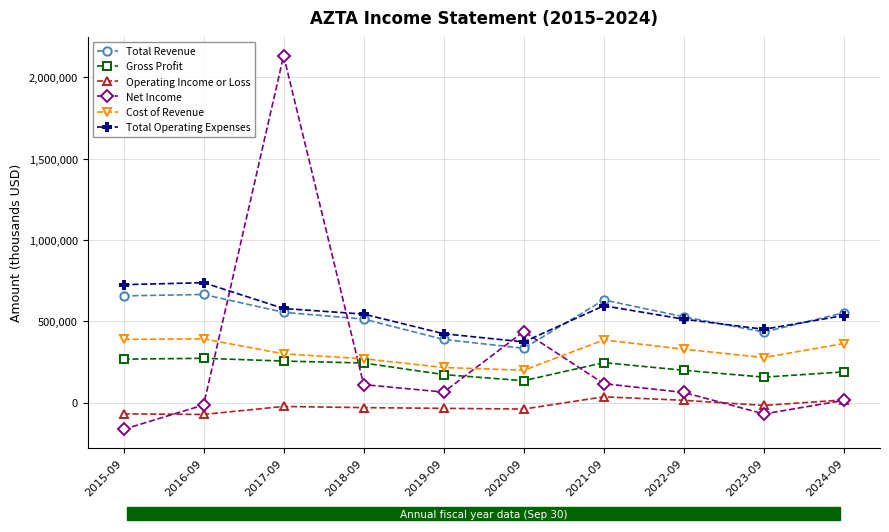

What is the greatest value displayed?

2132900